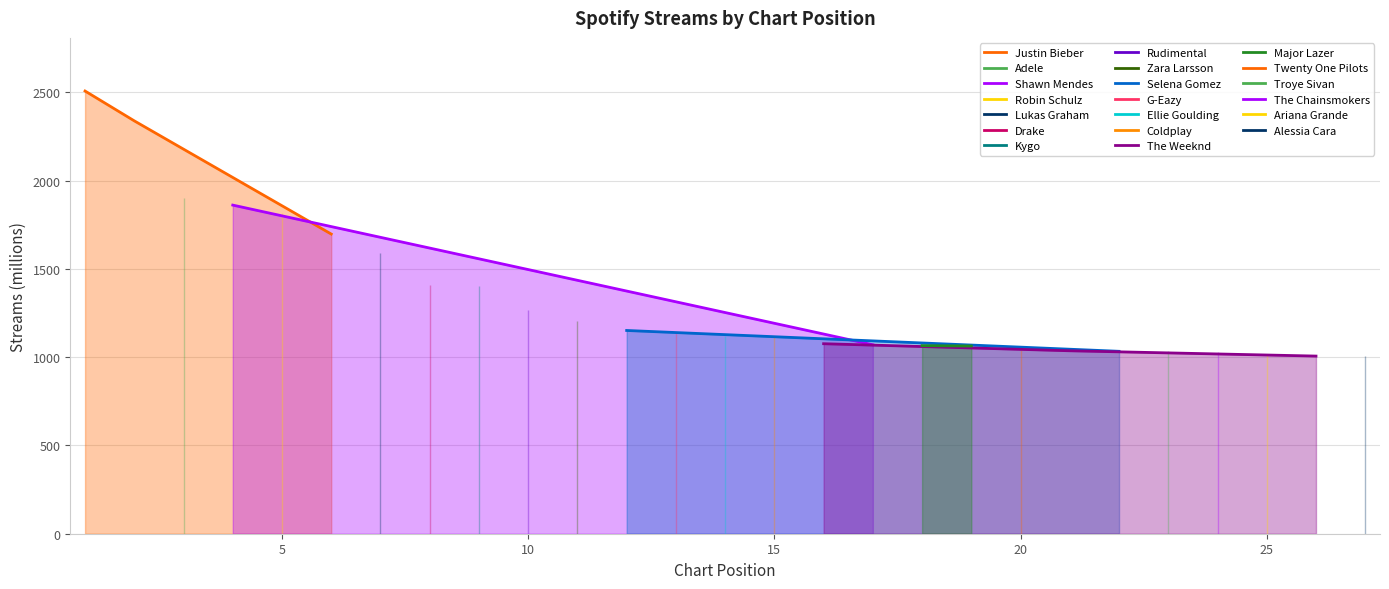

Reading right to left, list all the values displayed in this chart.

27=1004	26=1006	25=1012	24=1030	23=1032	22=1033	21=1036	20=1038	19=1063	18=1065	17=1070	16=1076	15=1119	14=1120	13=1134	12=1151	11=1202	10=1265	9=1405	8=1408	7=1587	6=1697	5=1818	4=1861	3=1901	2=2338	1=2507